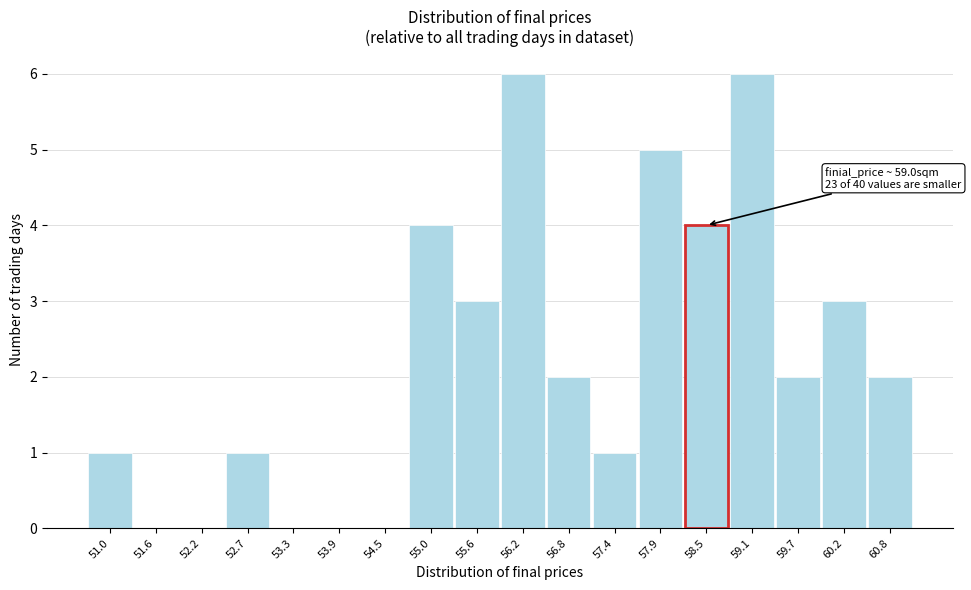

Reading left to right, transcribe all the data shown in this chart.

51.0=1	51.6=0	52.2=0	52.7=1	53.3=0	53.9=0	54.5=0	55.0=4	55.6=3	56.2=6	56.8=2	57.4=1	57.9=5	58.5=4	59.1=6	59.7=2	60.2=3	60.8=2